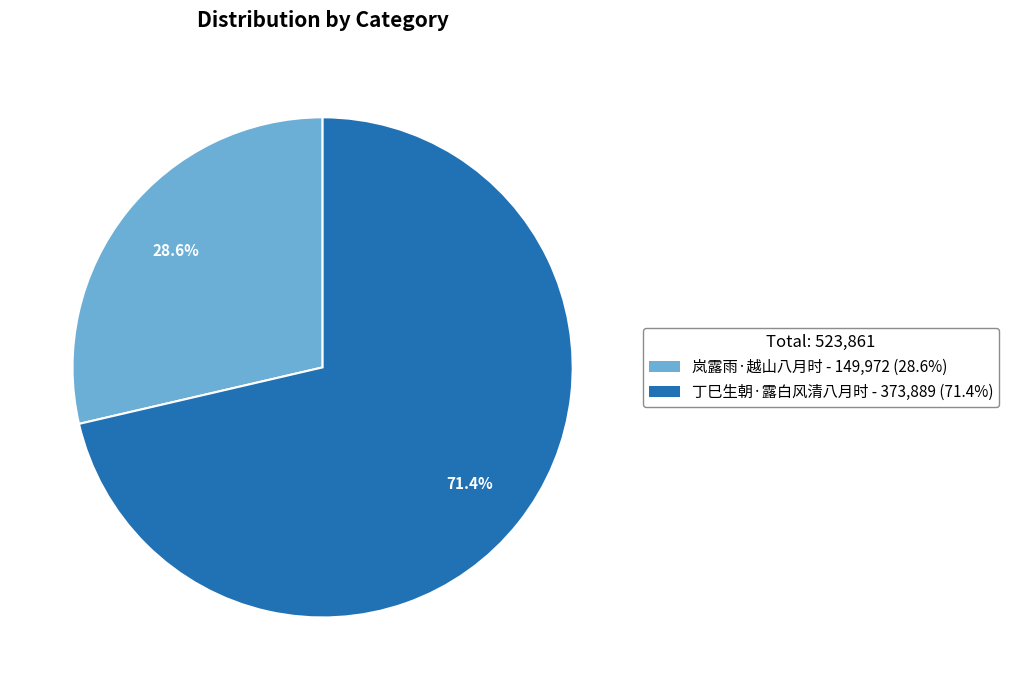

Rank the categories by value from lowest to highest.

岚露雨·越山八月时, 丁巳生朝·露白风清八月时